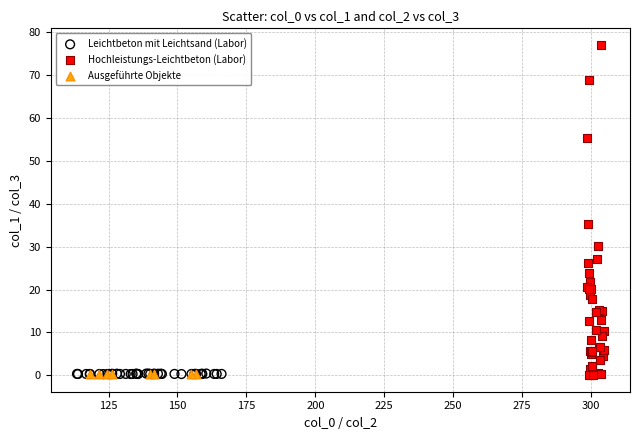

Which series has the largest Y range (max minus min)?

Hochleistungs-Leichtbeton (Labor)